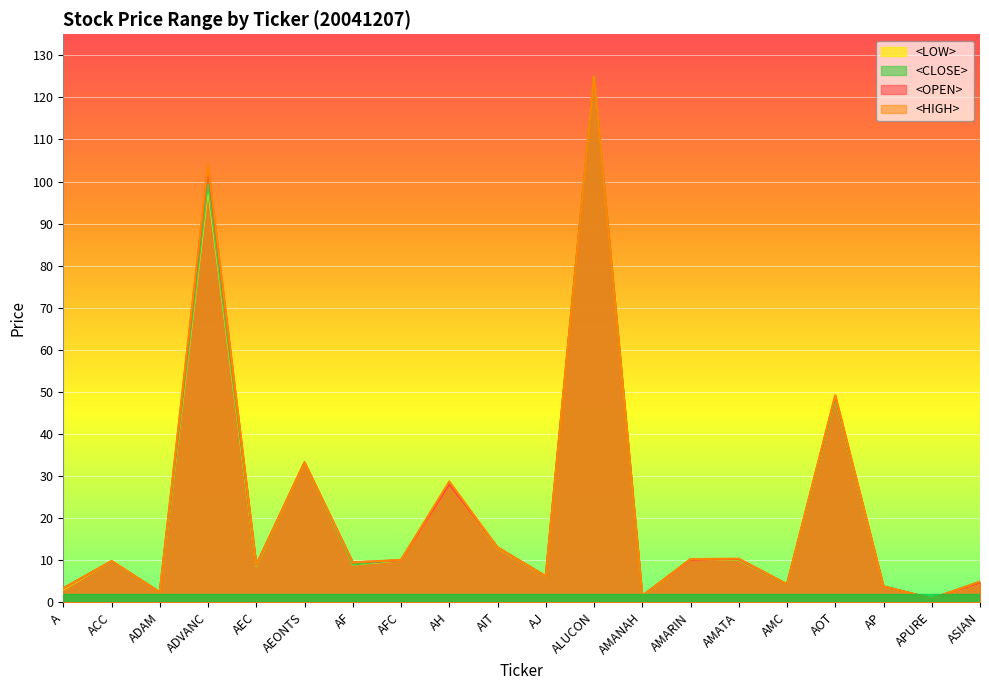

What is the label of the 5th point from the right?

AMC